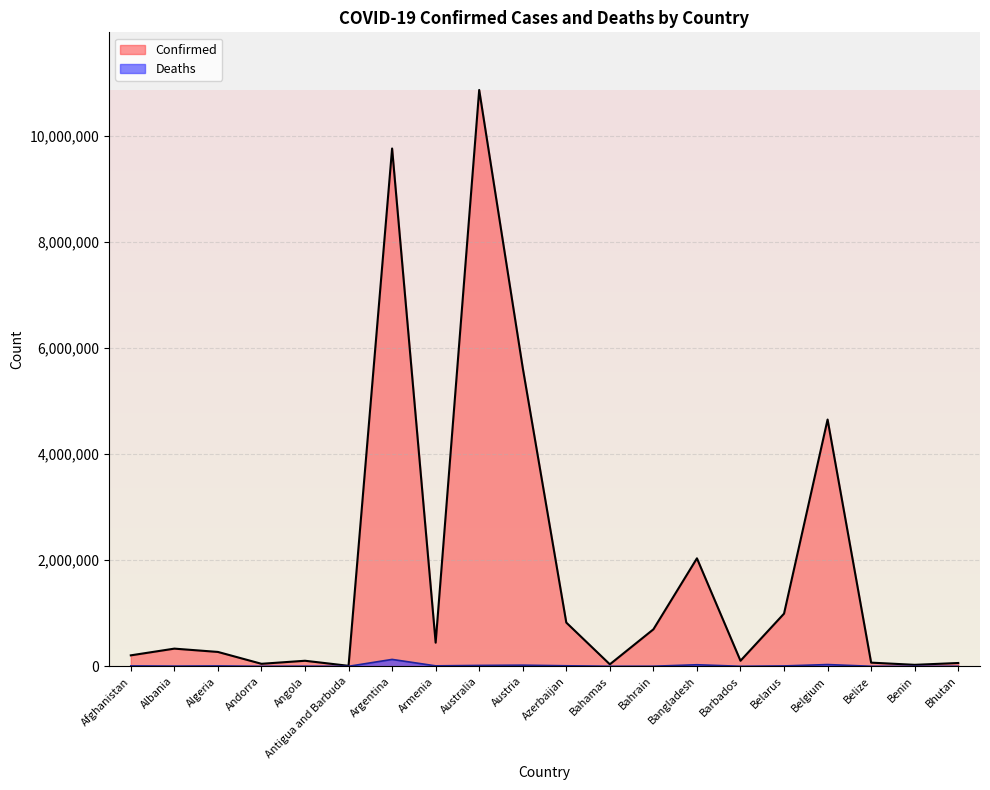

What position from the left is Bahamas?

12